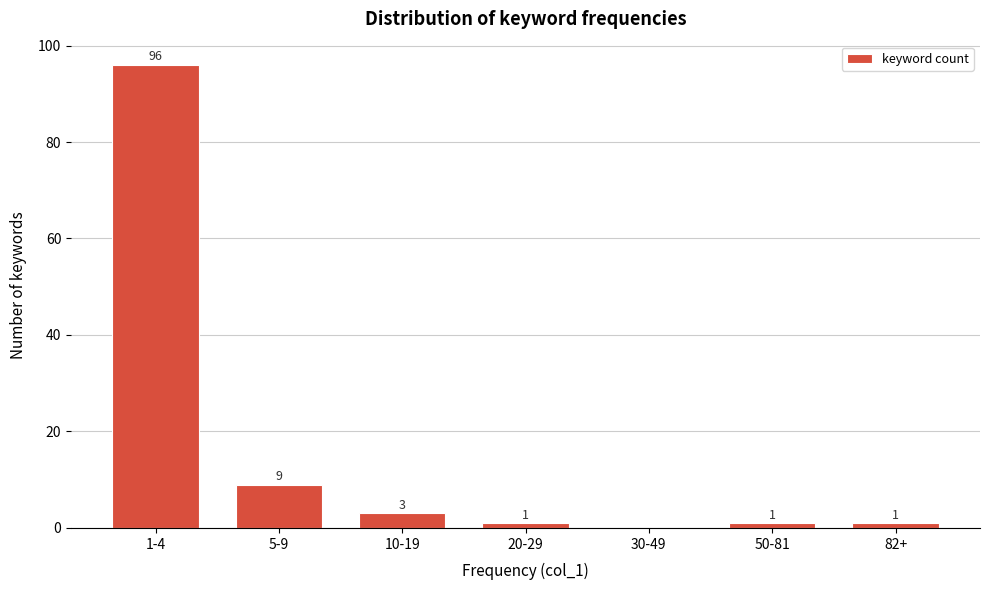

Reading left to right, extract all data points from this chart.

1-4=96	5-9=9	10-19=3	20-29=1	30-49=0	50-81=1	82+=1